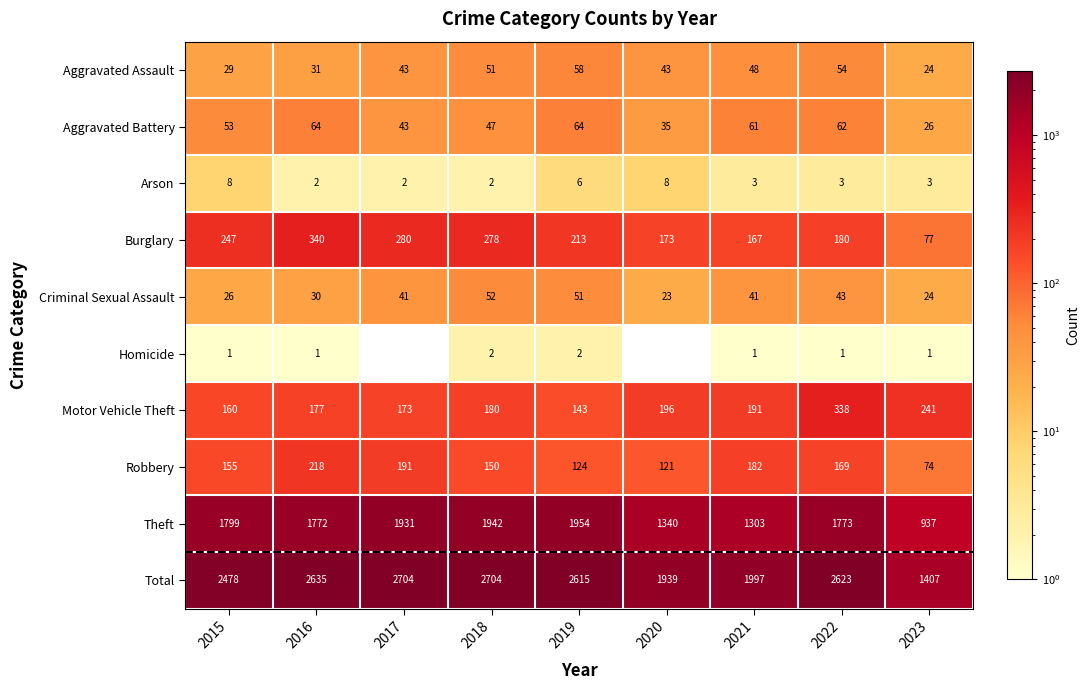

At how many categories does at least one series exceed 52?

9